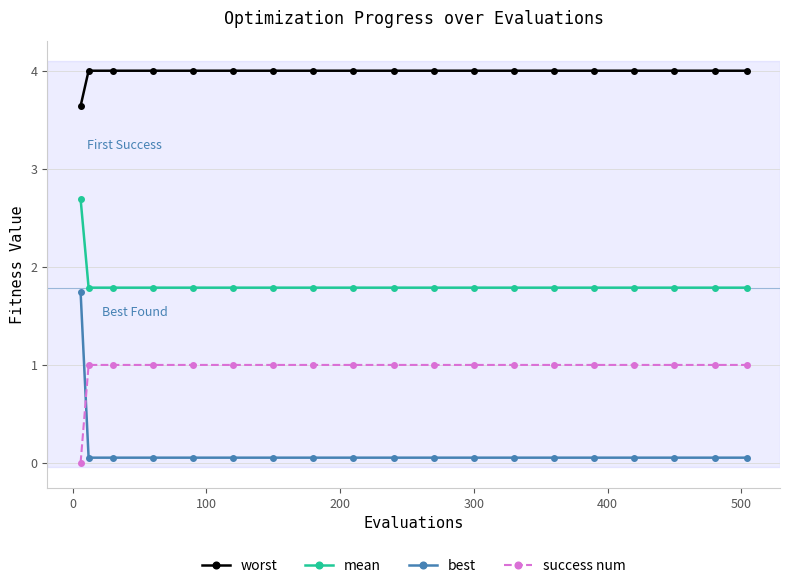

How many lines are shown in the chart?

4